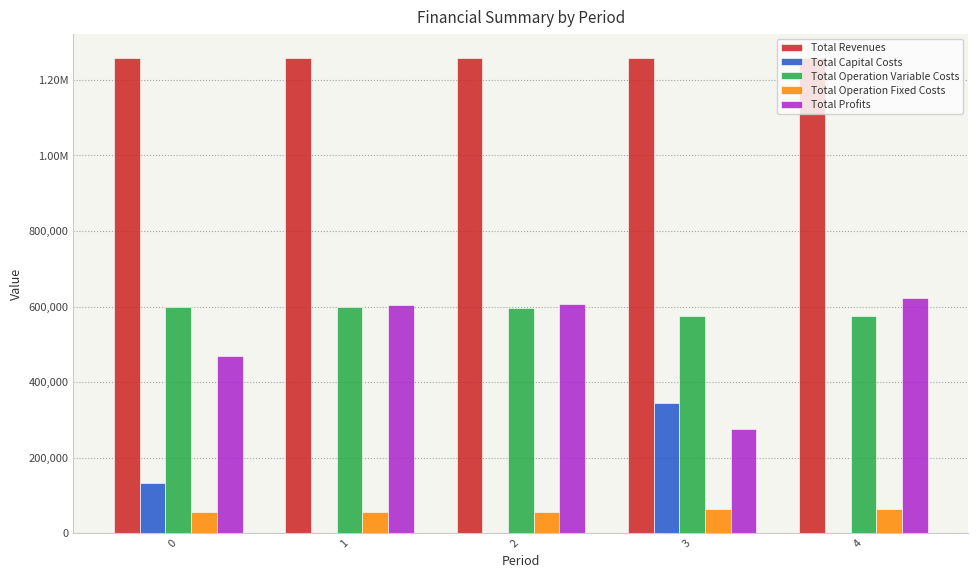

Reading right to left, extract all data points from this chart.

Total Revenues: 4=1259377.0	3=1259377.0	2=1258686.9	1=1258686.9	0=1258686.9
Total Capital Costs: 4=0.0	3=343712.0	2=0.0	1=0.0	0=133056.0
Total Operation Variable Costs: 4=573658.2	3=575601.1	2=595417.0	1=597481.2	0=599542.6
Total Operation Fixed Costs: 4=63411.3	3=63411.3	2=56610.0	1=56610.0	0=56610.0
Total Profits: 4=622307.5	3=276652.6	2=606659.9	1=604595.7	0=469478.2